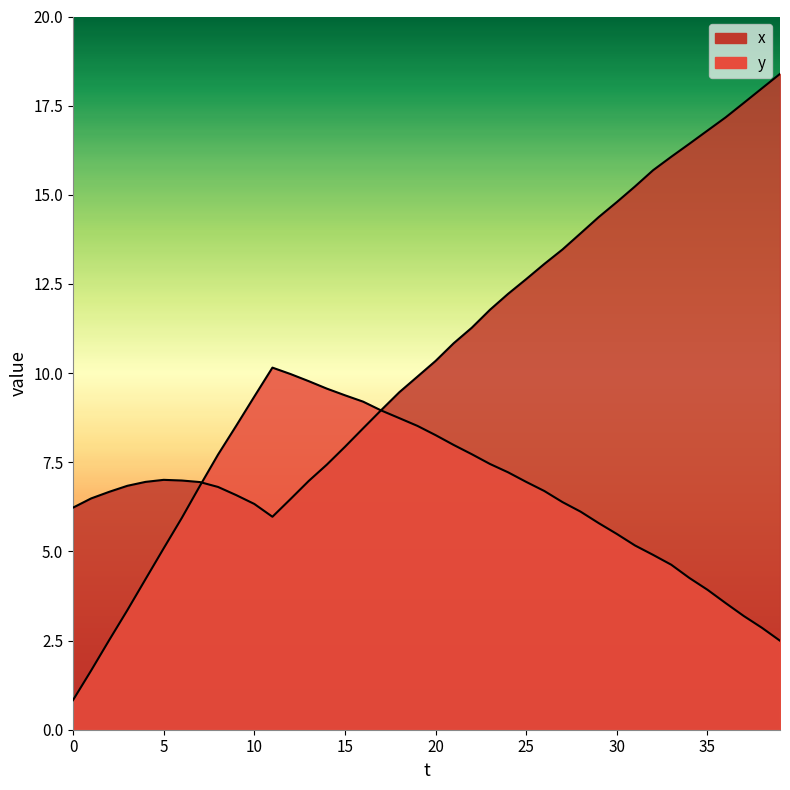

Reading right to left, what are all the values shown in this chart?

x: 39=18.4	38=18.0	37=17.6	36=17.2	35=16.8	34=16.4	33=16.1	32=15.7	31=15.2	30=14.8	29=14.4	28=13.9	27=13.5	26=13.1	25=12.6	24=12.2	23=11.8	22=11.3	21=10.8	20=10.3	19=9.9	18=9.5	17=9.0	16=8.5	15=7.9	14=7.4	13=7.0	12=6.5	11=6.0	10=6.3	9=6.6	8=6.8	7=6.9	6=7.0	5=7.0	4=6.9	3=6.8	2=6.7	1=6.5	0=6.2
y: 39=2.5	38=2.9	37=3.2	36=3.6	35=3.9	34=4.3	33=4.6	32=4.9	31=5.2	30=5.5	29=5.8	28=6.1	27=6.4	26=6.7	25=6.9	24=7.2	23=7.5	22=7.7	21=8.0	20=8.3	19=8.5	18=8.7	17=9.0	16=9.2	15=9.4	14=9.6	13=9.8	12=10.0	11=10.2	10=9.3	9=8.5	8=7.7	7=6.8	6=5.9	5=5.1	4=4.2	3=3.4	2=2.5	1=1.7	0=0.8